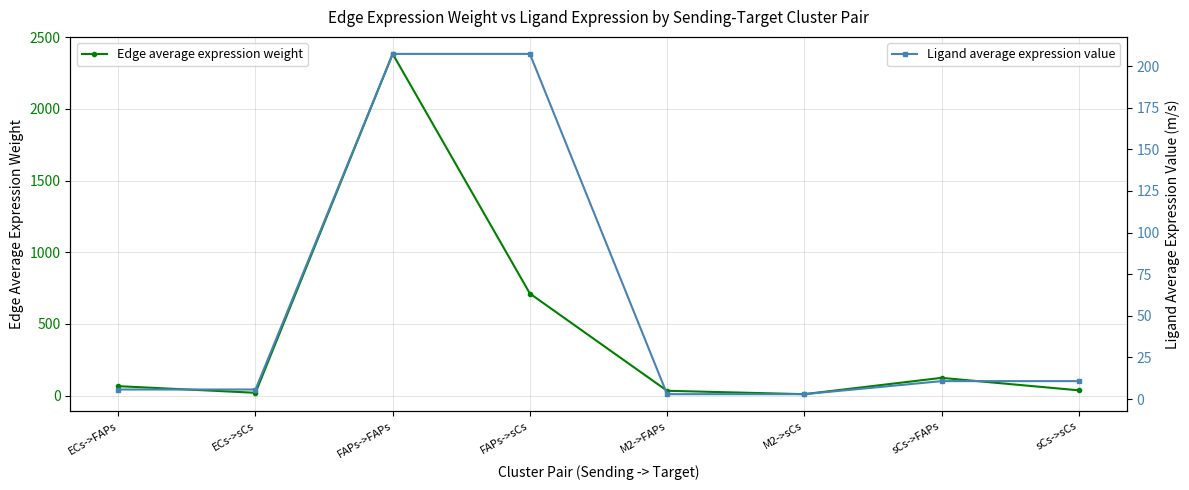

True or false: Ligand average expression value and Edge average expression weight cross at least once.

False